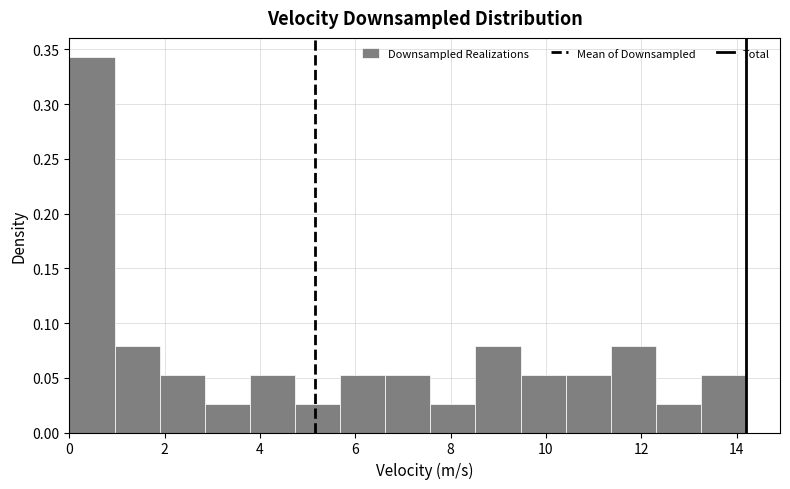

Over which range of the x-axis is the bar tallest?

0.0 to 1.0